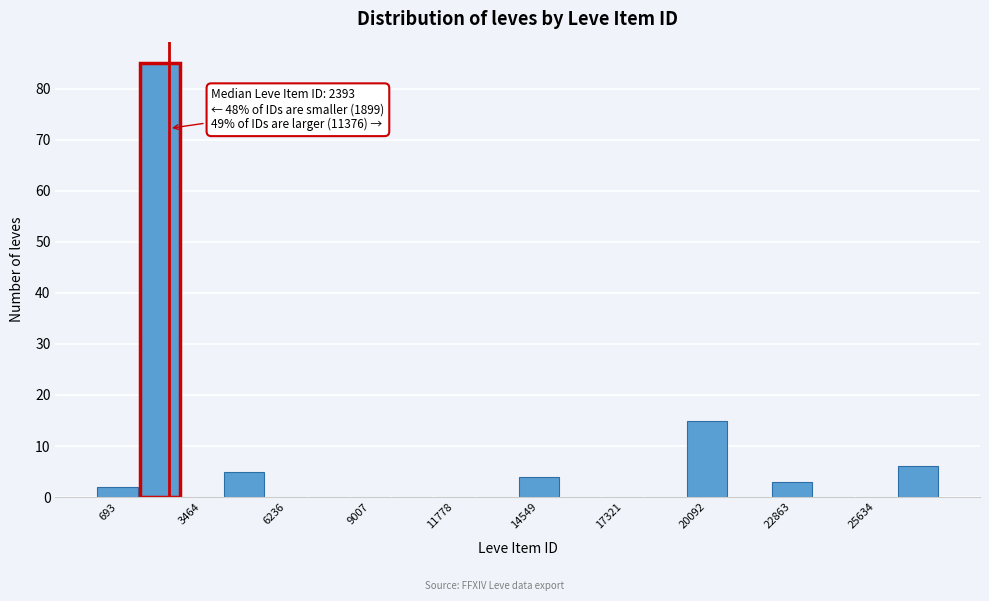

Around what value on the x-axis is the tallest bar? Give the approximate position of its centre, as read against the axis.

2000